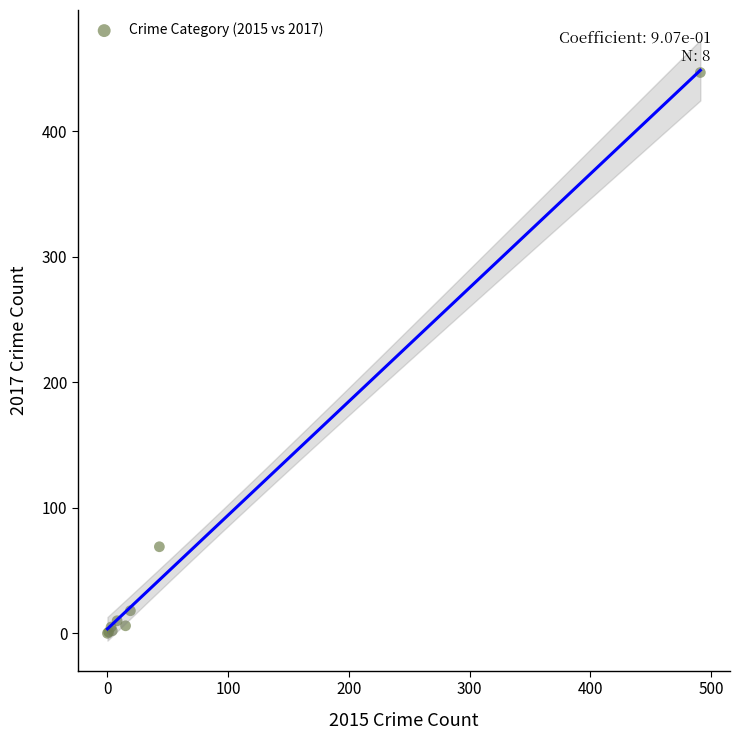

What Y value in the scatter plot is closest to 223?

69